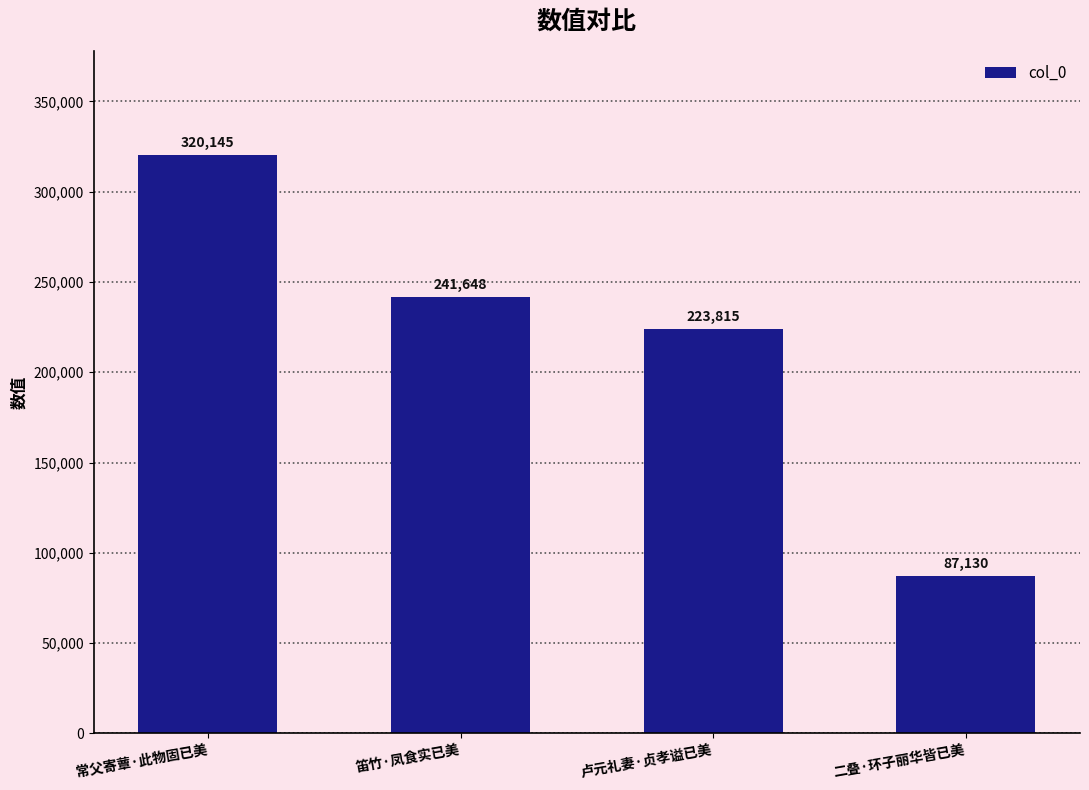

What is the change in value from 笛竹·凤食实已美 to 二叠·环子丽华皆已美?

-154518